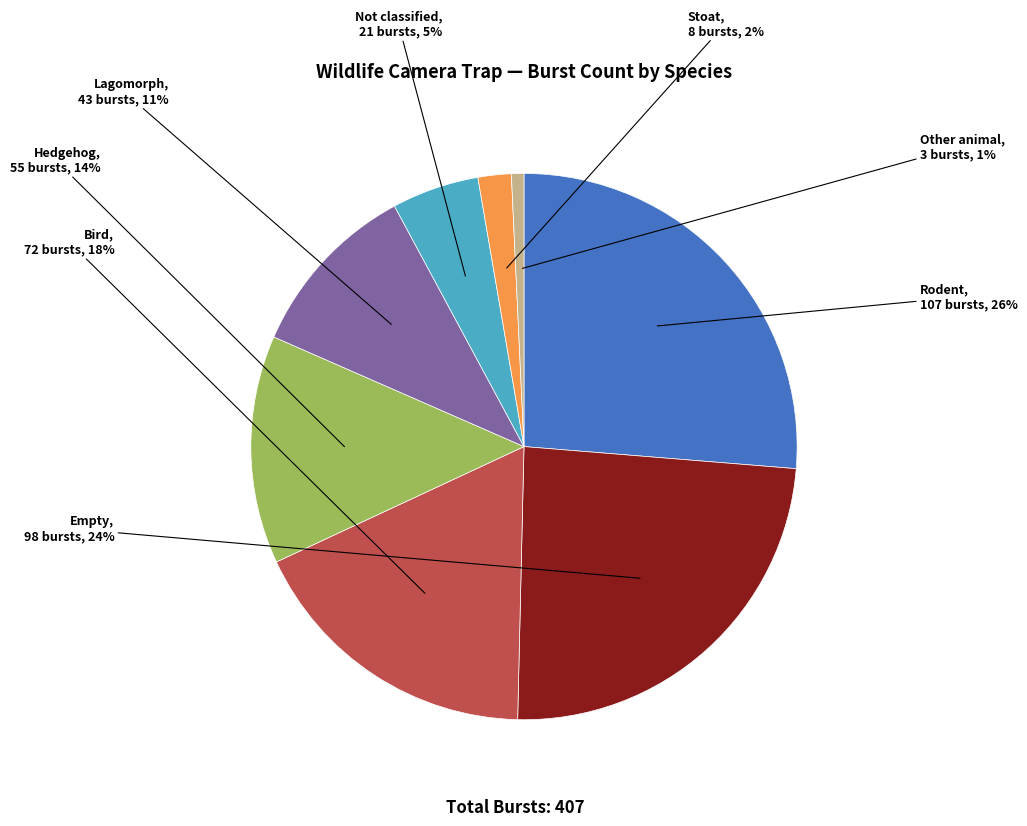

Do Not classified and Other animal together represent more than half of the pie?

No